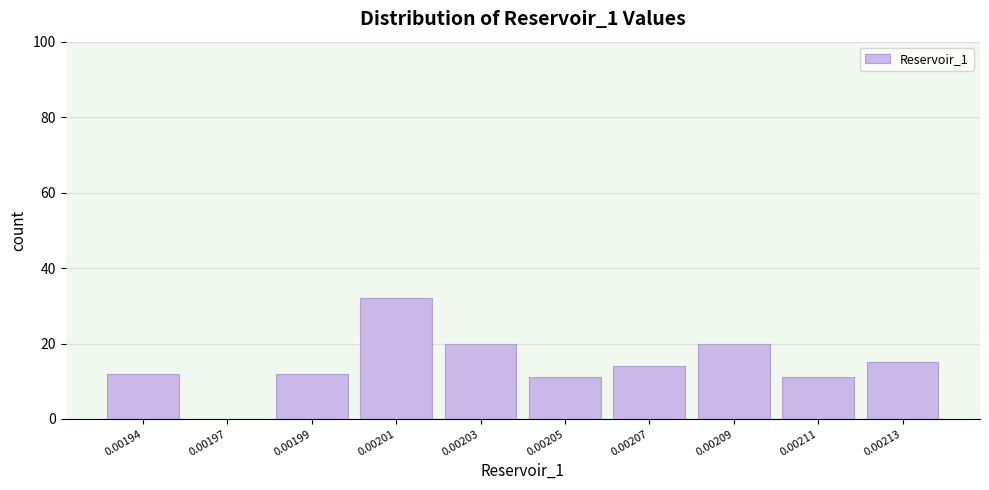

Reading right to left, list all the values displayed in this chart.

0.00213=15	0.00211=11	0.00209=20	0.00207=14	0.00205=11	0.00203=20	0.00201=32	0.00199=12	0.00197=0	0.00194=12